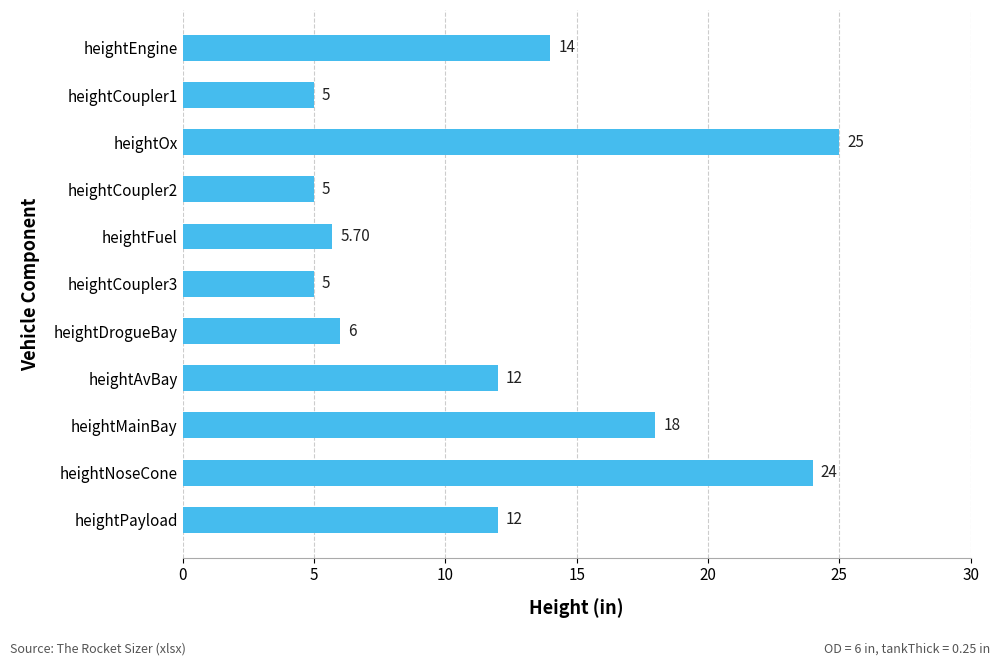

Which has a higher value, heightEngine or heightFuel?

heightEngine